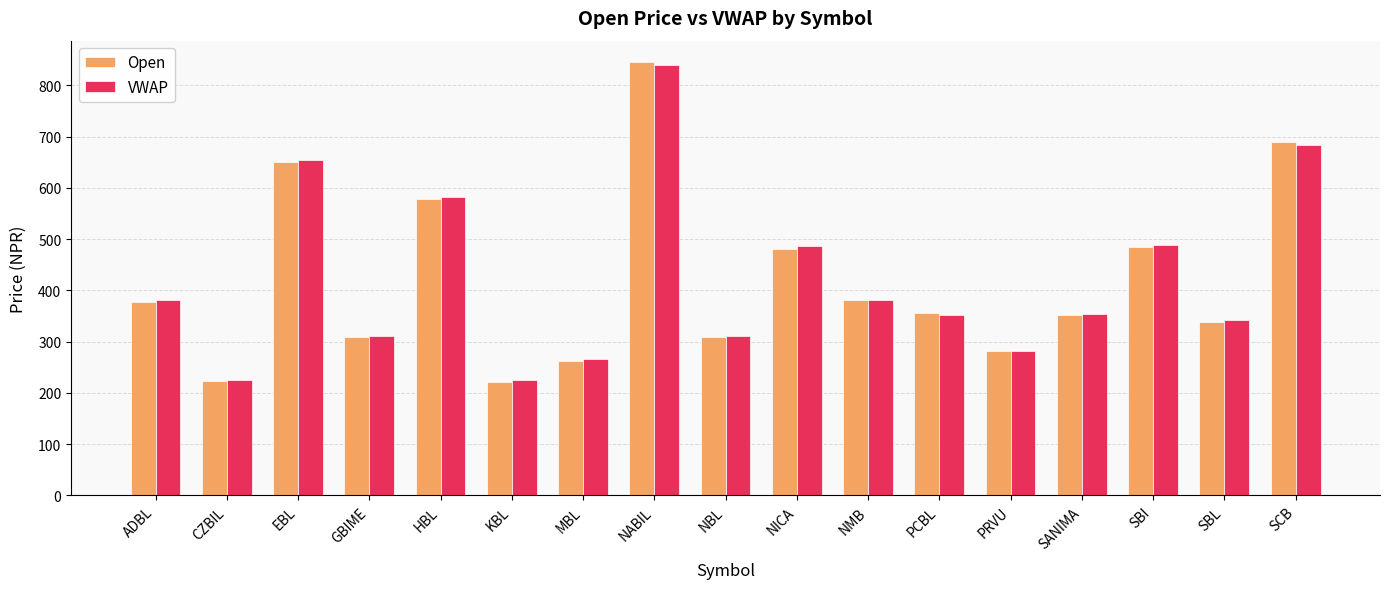

How many data points in Open are less than 356?

8